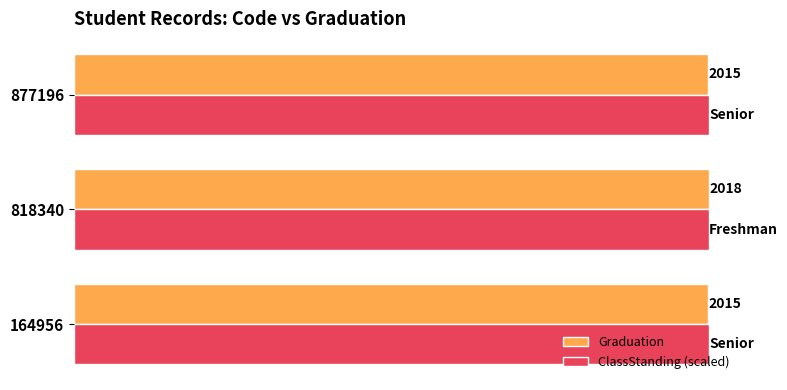

Which series changed the most between 164956 and 818340?

Graduation